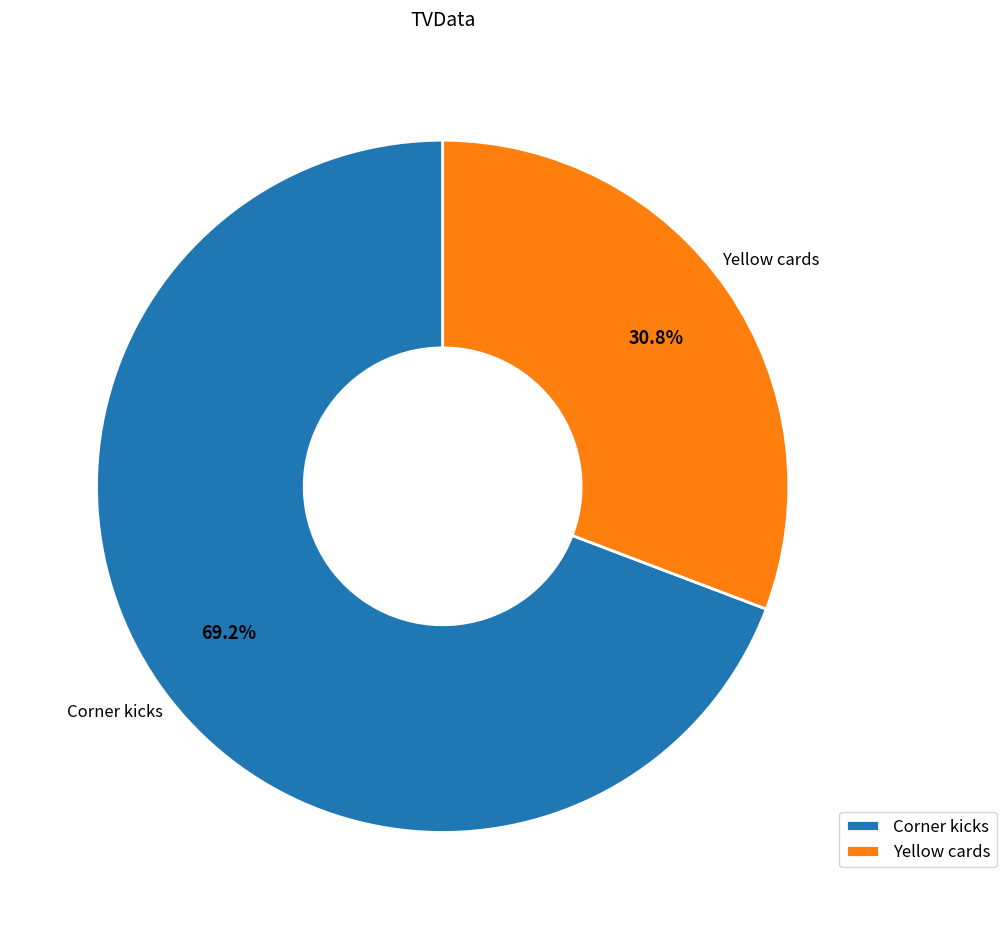

What percentage is the Yellow cards slice, to the nearest percent?

31%